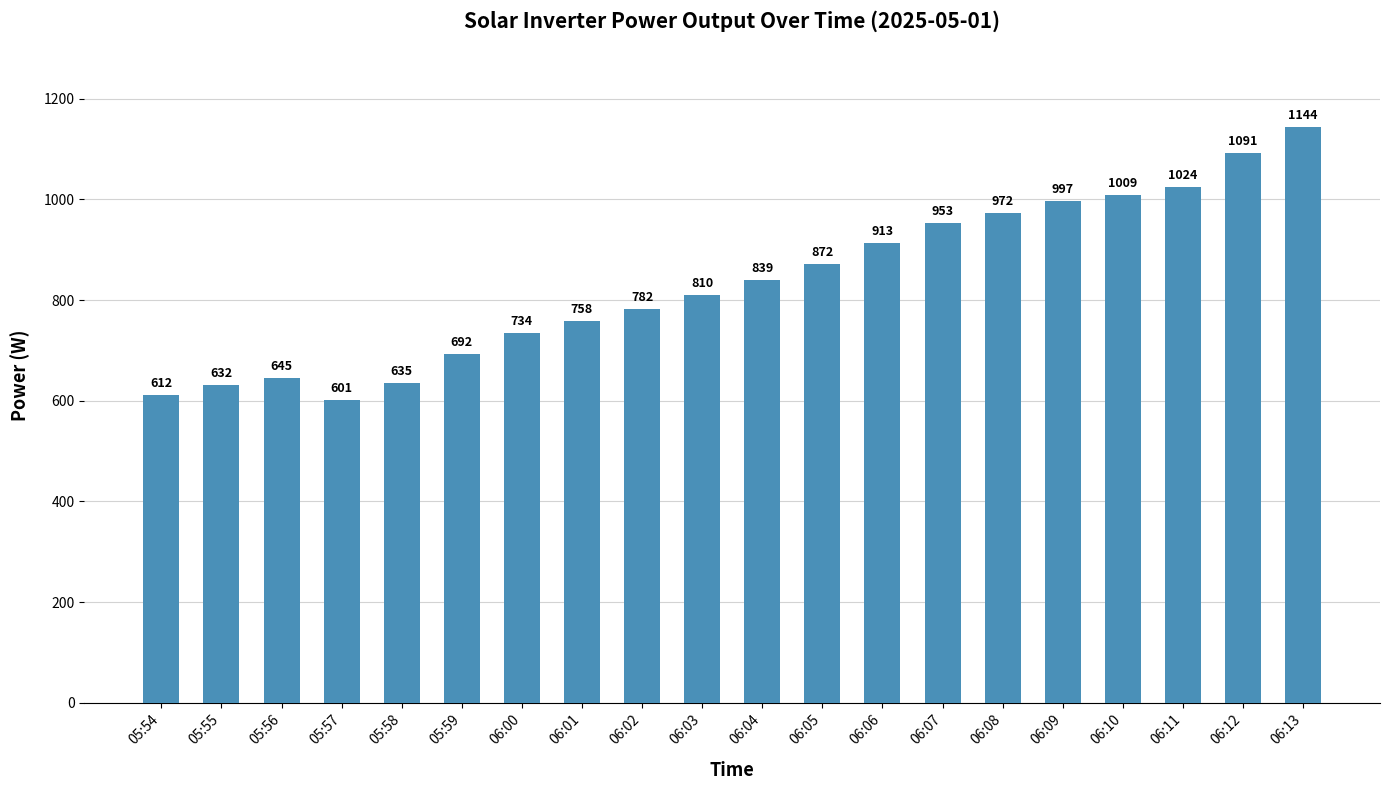

Is it true that the value at 06:05 is 872?

True